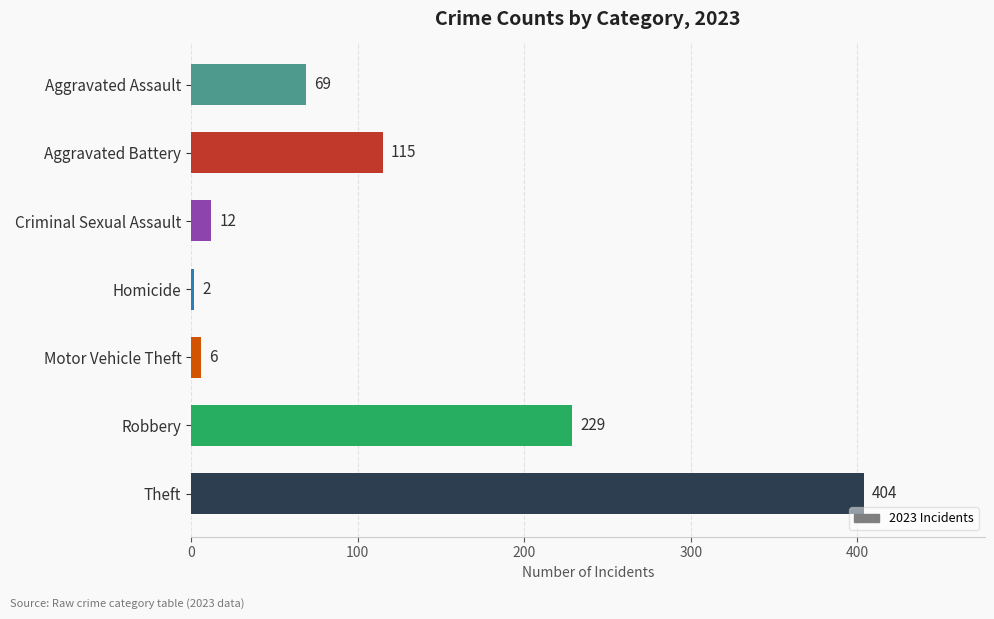

Where is the data nearest to the value 203?

Robbery